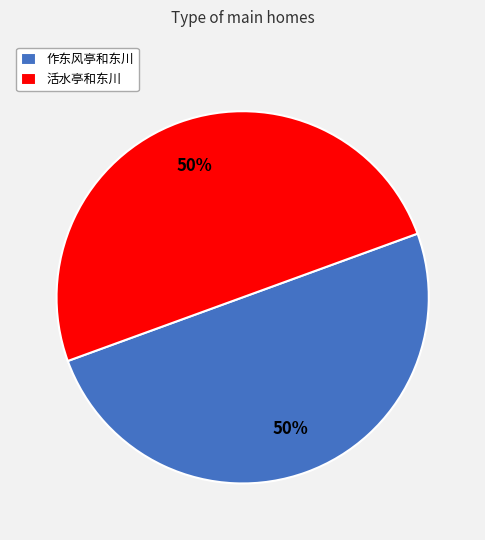

How many slices are in this pie chart?

2